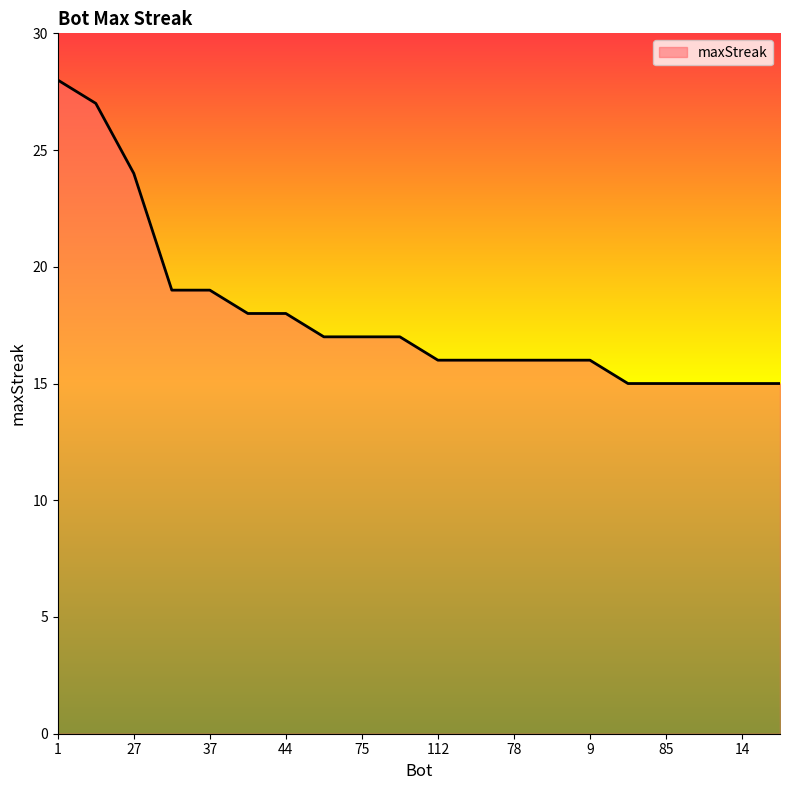

What is the smallest value displayed?

15